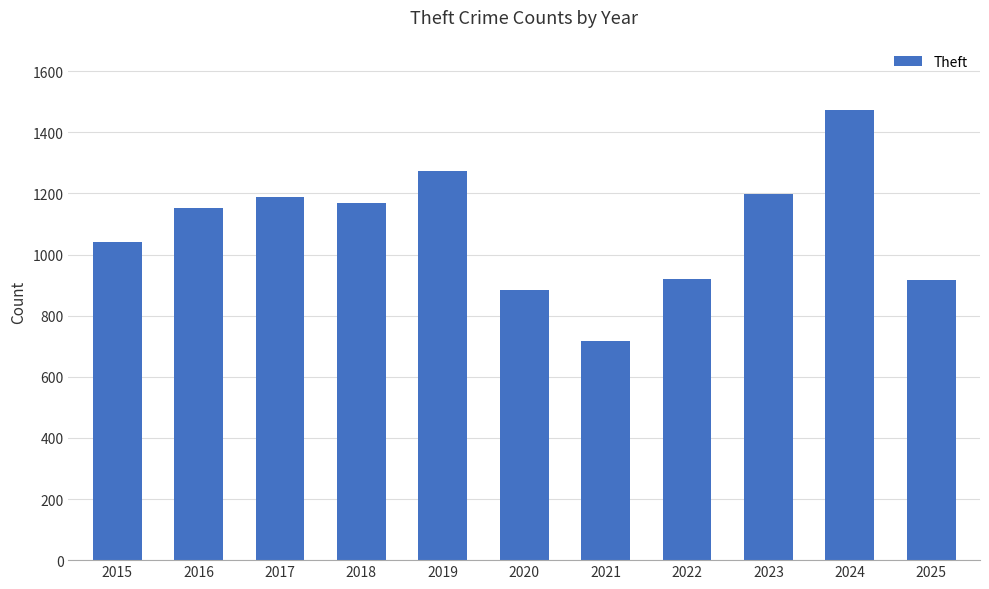

Which label corresponds to the smallest value in the chart?

2021